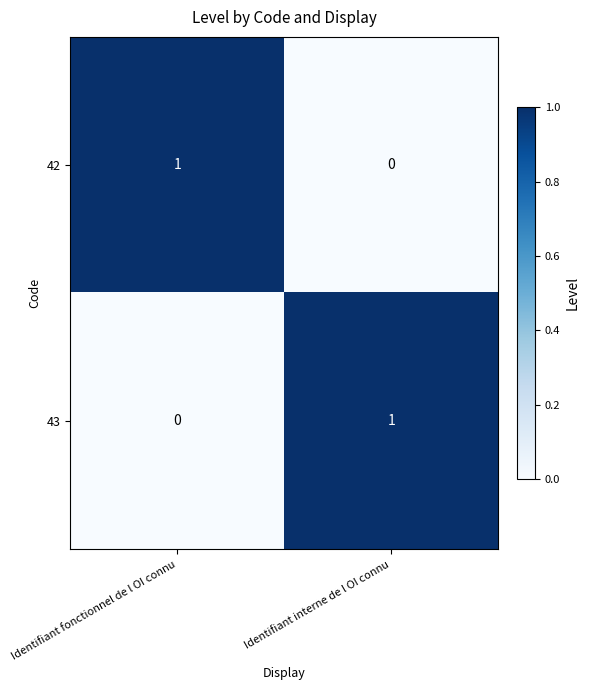

At which label is 42 closest to 0?

Identifiant interne de l OI connu